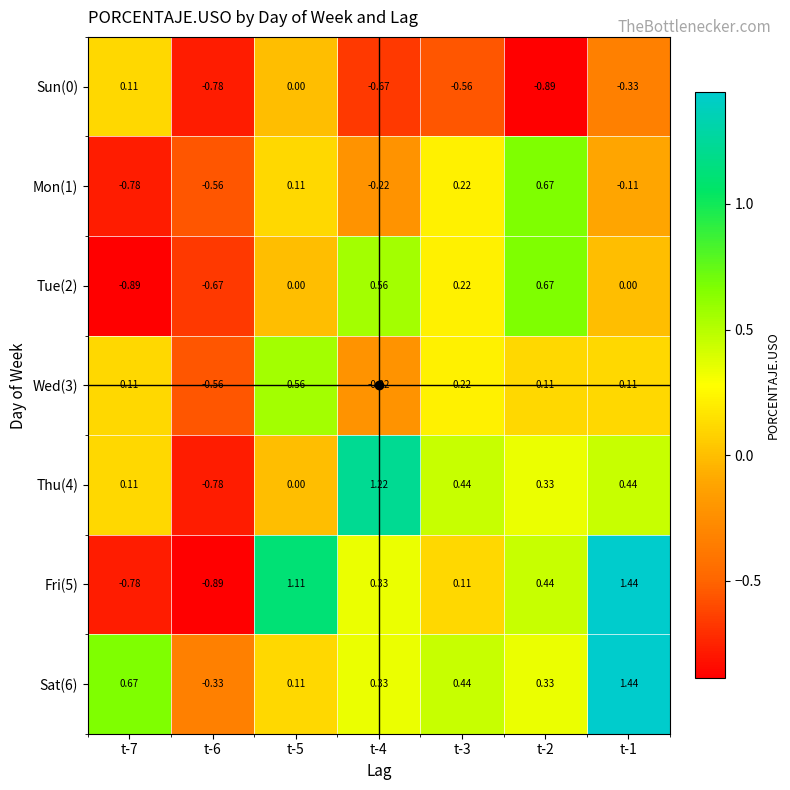

Is the value of Fri(5) at t-1 greater than the value of Thu(4) at t-4?

Yes